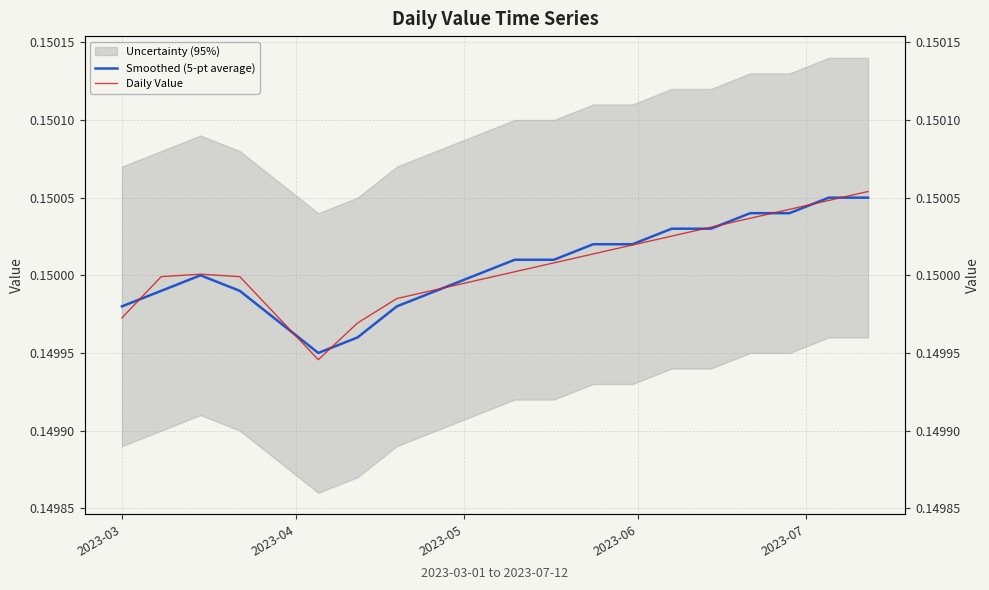

The Smoothed (5-pt average) series shows 0.1 at 2023-06. True or false?

False